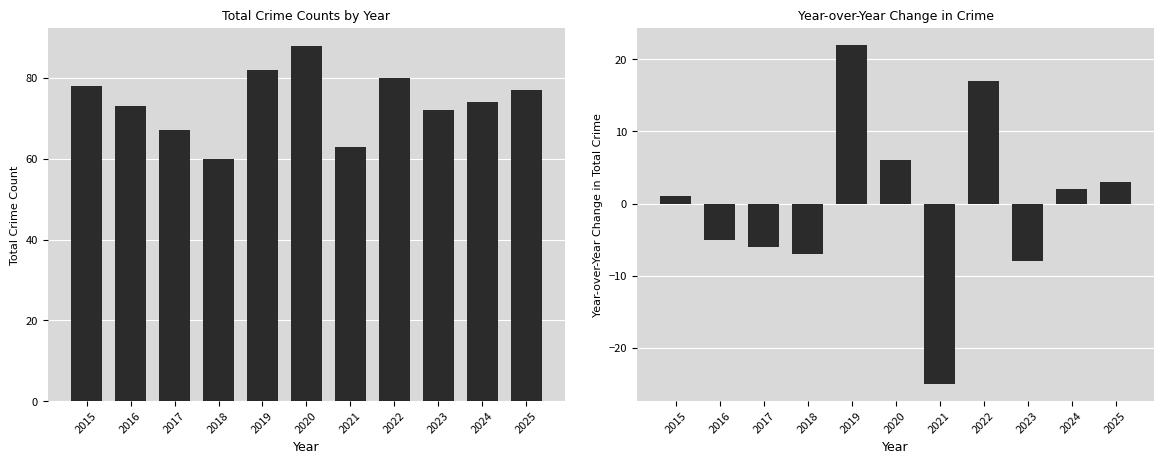

List the labels in order of YoY Change value, smallest first.

2021, 2023, 2018, 2017, 2016, 2015, 2024, 2025, 2020, 2022, 2019